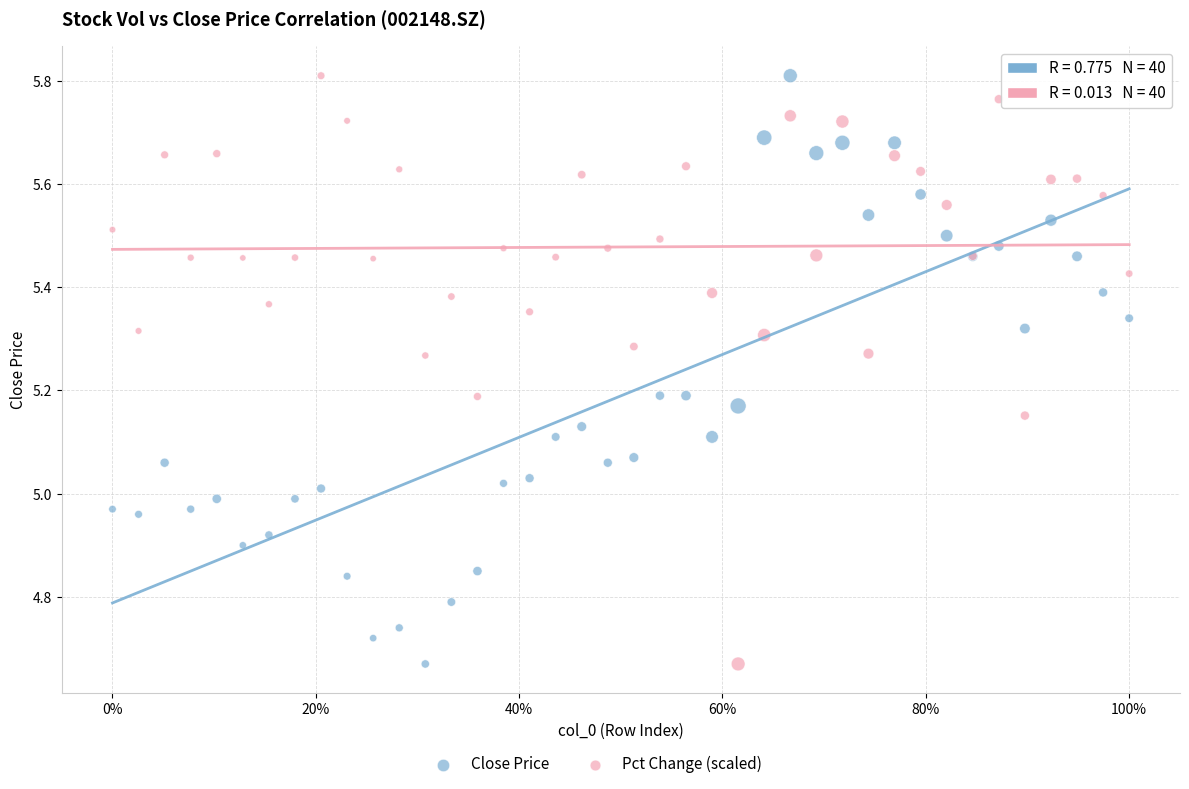

What is the X range (max minus min) for the scatter plot?

1.0